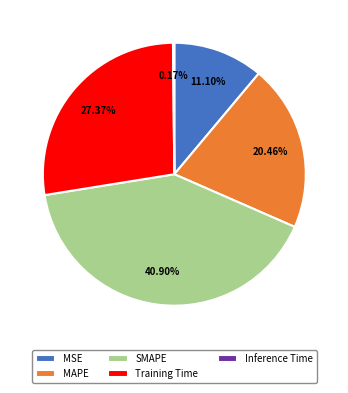

Which category has the biggest portion of the pie?

SMAPE